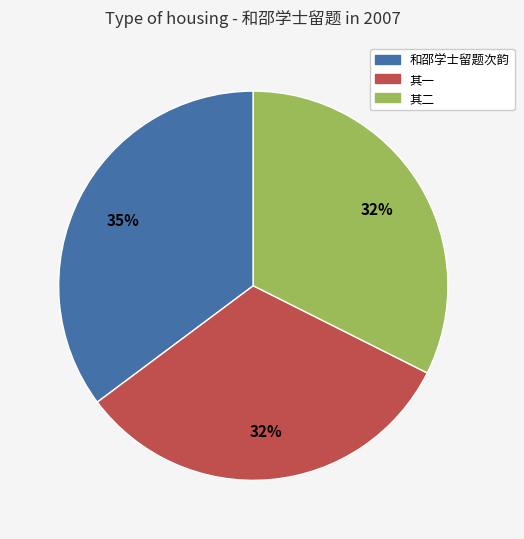

Do 其二 and 和邵学士留题次韵 together represent more than half of the pie?

Yes